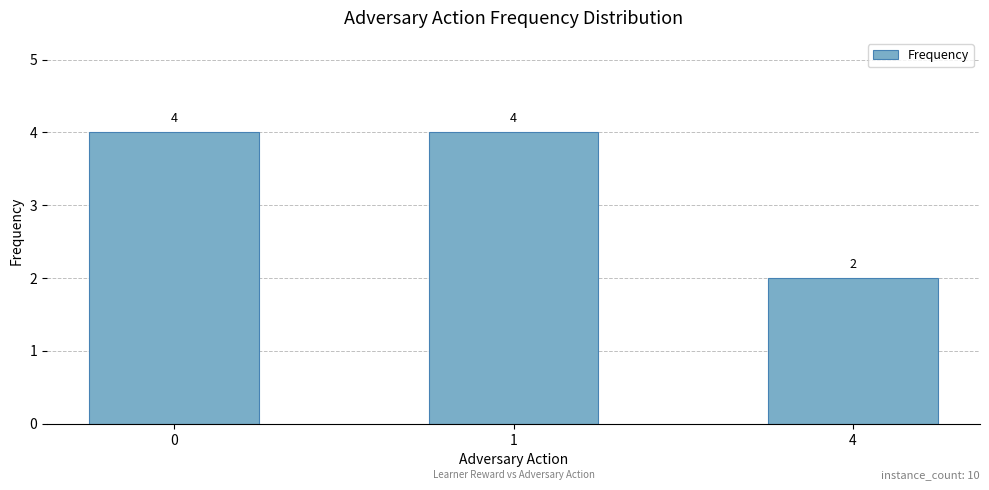

Are the bars horizontal?

No